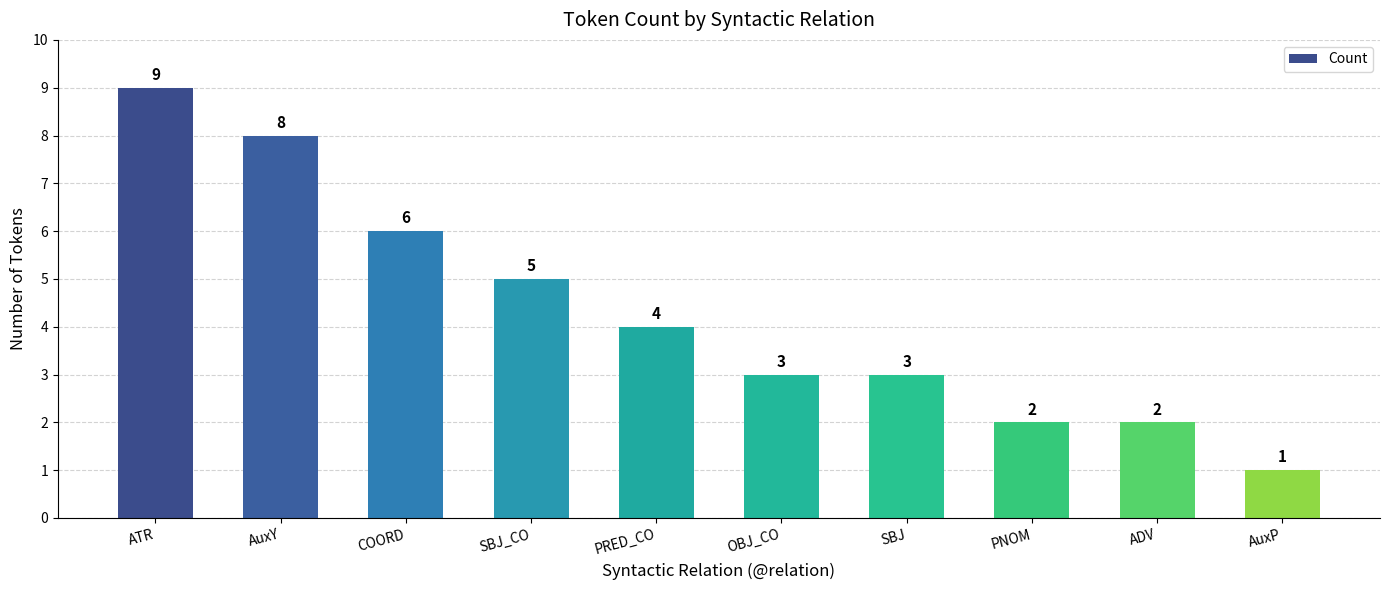

Reading left to right, what are all the values shown in this chart?

9	8	6	5	4	3	3	2	2	1